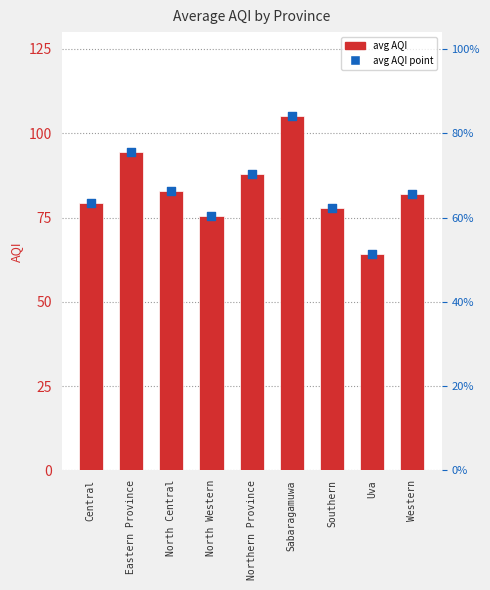

Which series reaches the maximum Y coordinate?

Average AQI